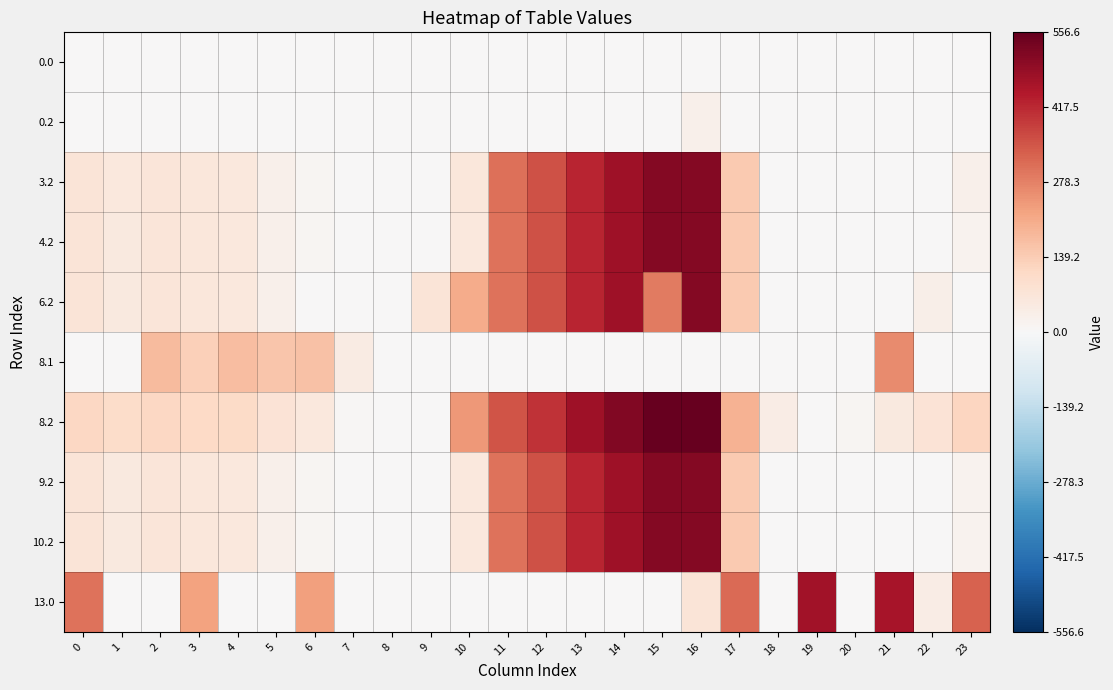

What is the total value across all series at 1?

382.4